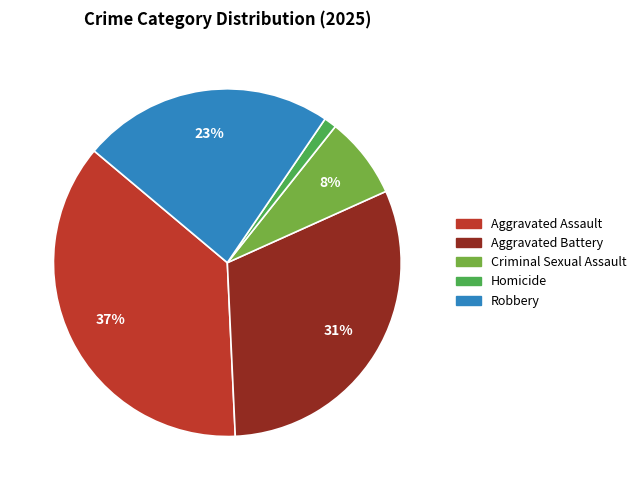

Rank the categories by value from lowest to highest.

Homicide, Criminal Sexual Assault, Robbery, Aggravated Battery, Aggravated Assault